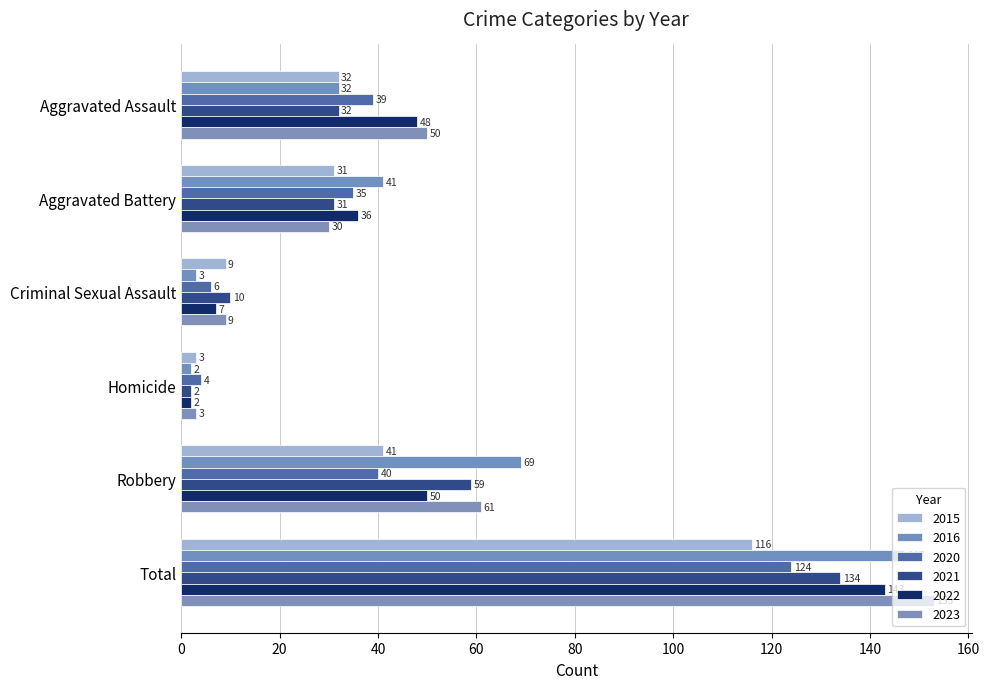

What is the difference between the maximum and minimum values in the 2022 series?

141